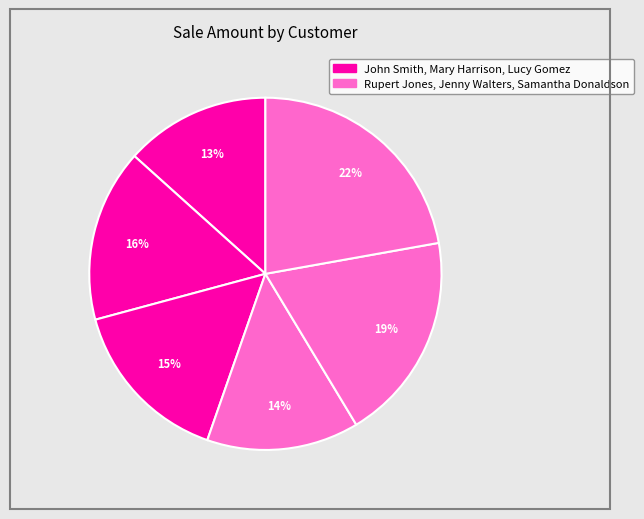

Rank the categories by value from lowest to highest.

John Smith, Rupert Jones, Lucy Gomez, Mary Harrison, Jenny Walters, Samantha Donaldson